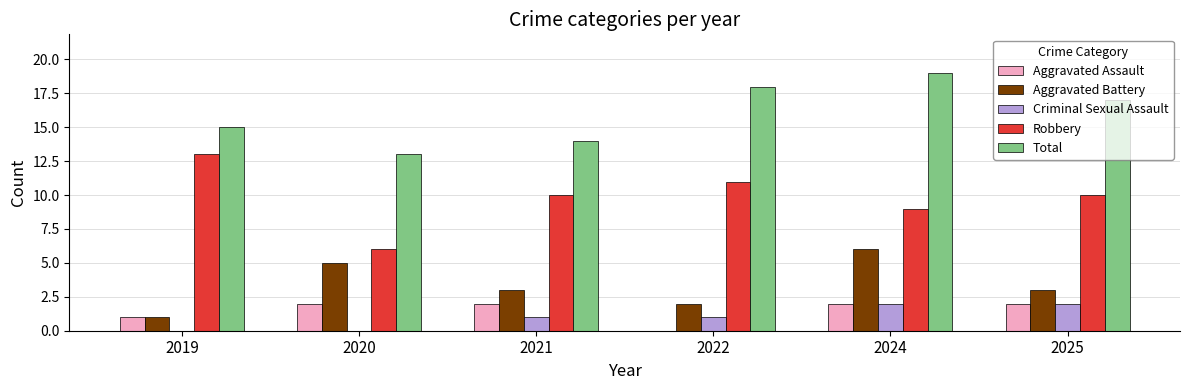

Between 2021 and 2022, which series saw the biggest shift?

Total